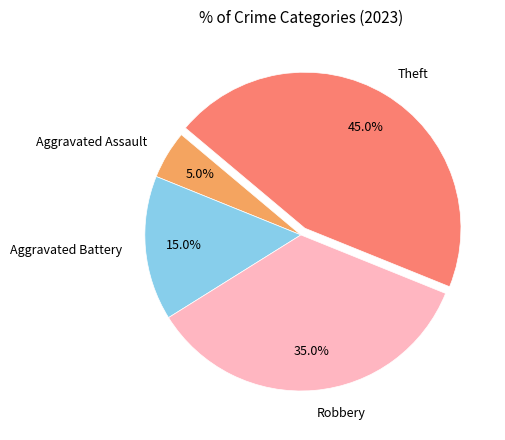

Does Aggravated Battery account for over 50% of the chart?

No